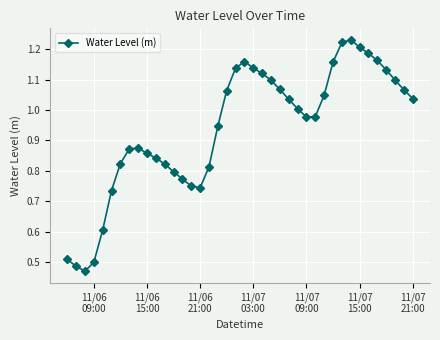

True or false: the data has more than 2 interior local peaks.

True